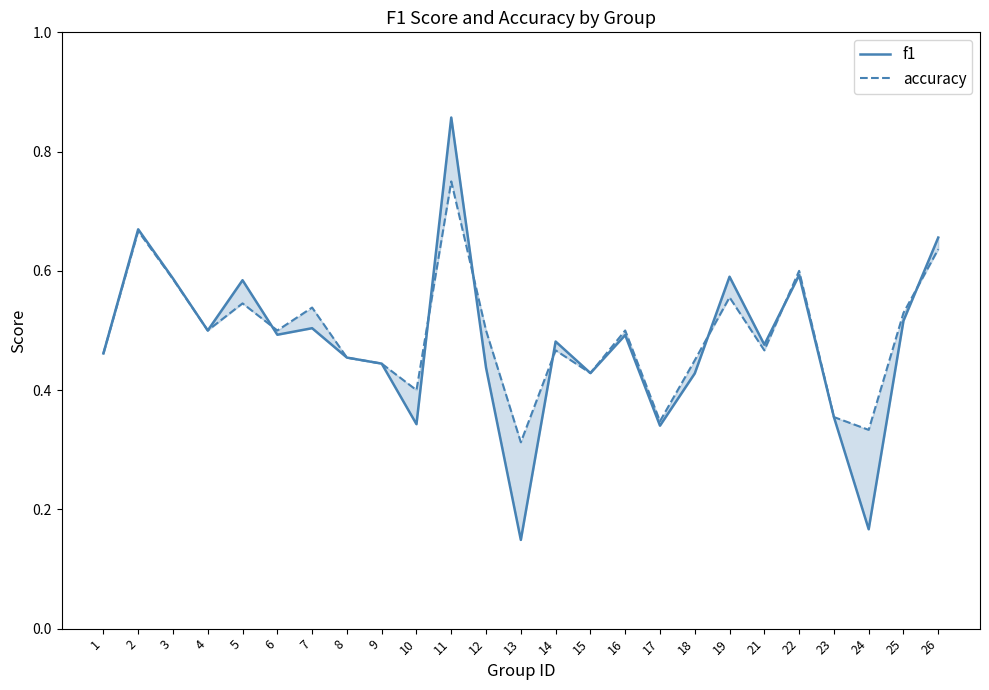

What is the average value of the f1 series?

0.5